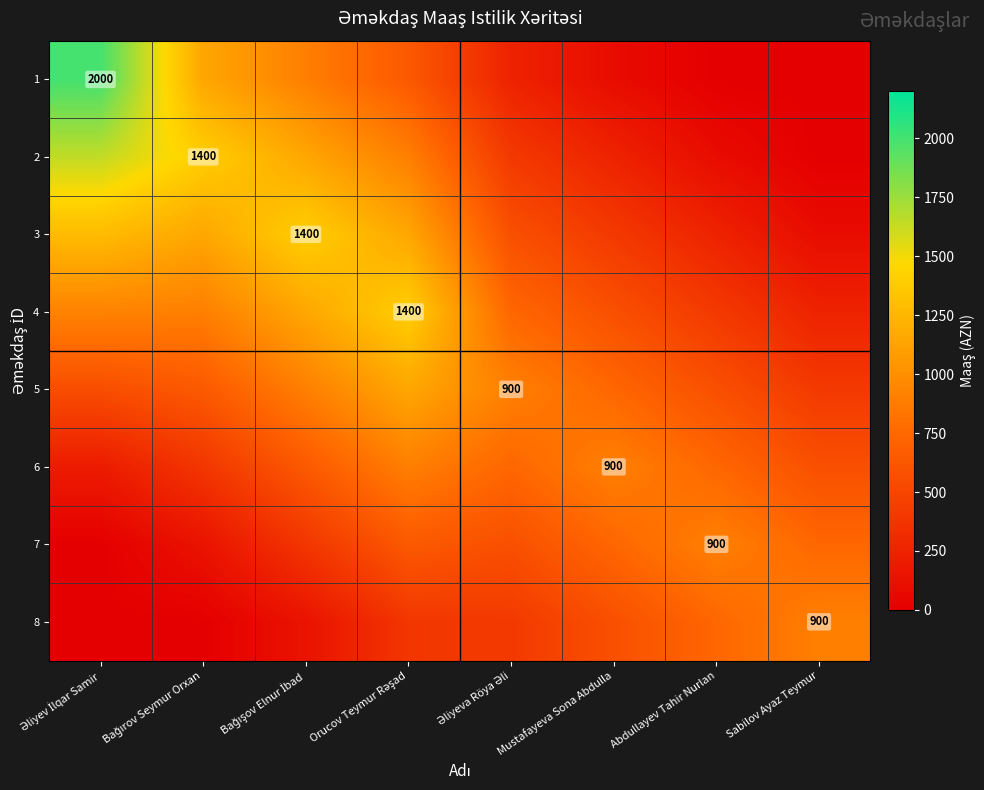

Rank the series by their maximum value, from lowest to highest.

6, 7, 8, 5, 3, 4, 2, 1